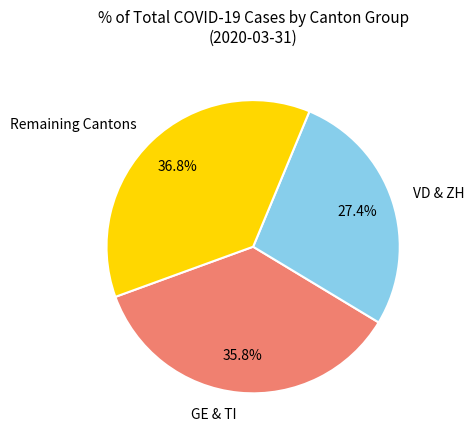

Which category has the biggest portion of the pie?

Remaining Cantons